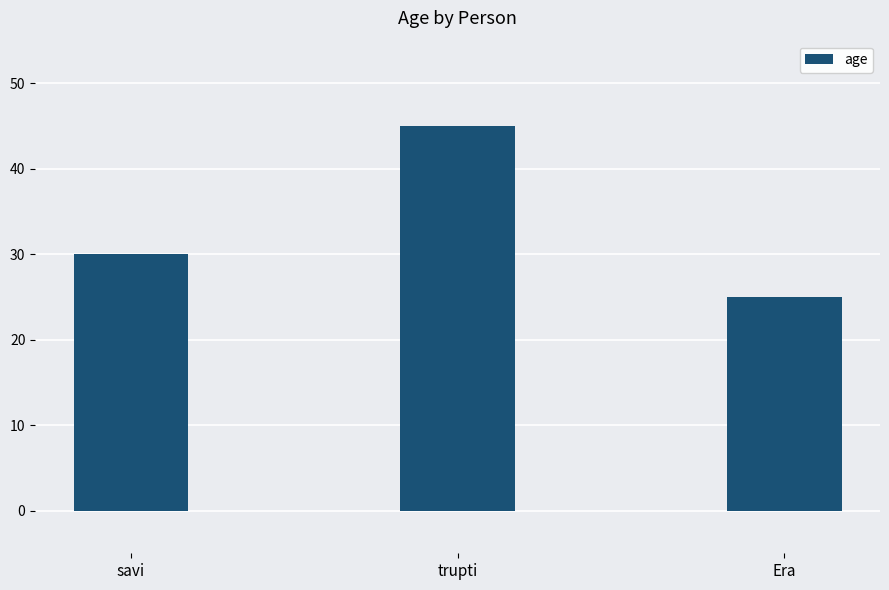

Is it true that the value at Era is 6?

False